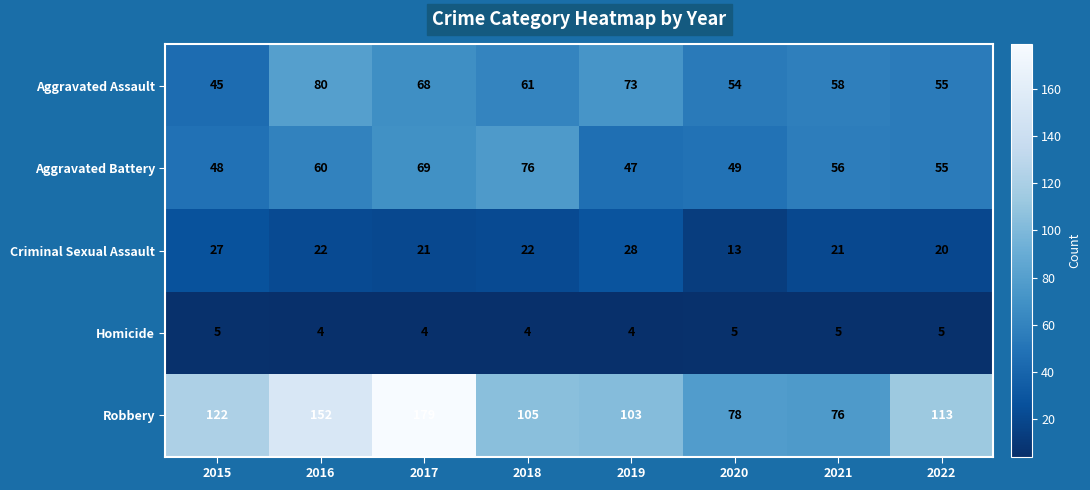

What is the spread (max minus min) of values at 2021?

71